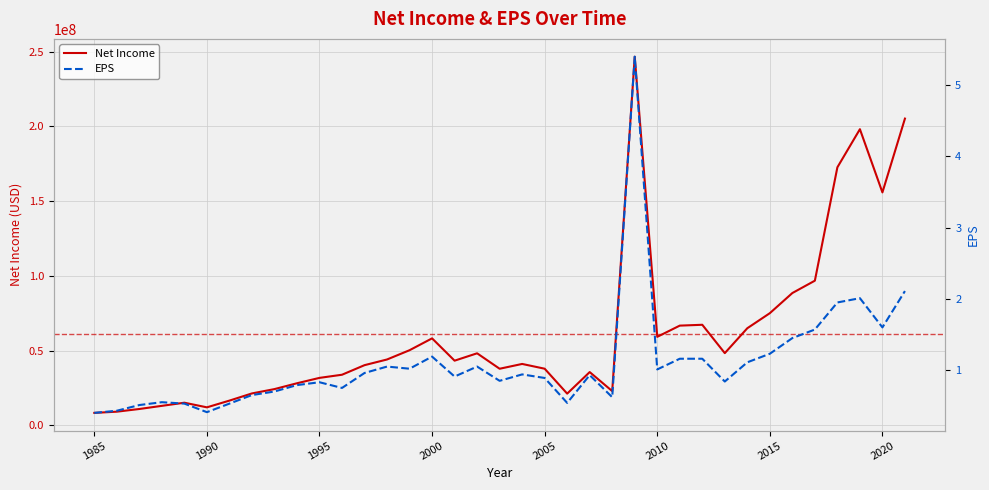

What is the maximum value for Net Income?

246546000